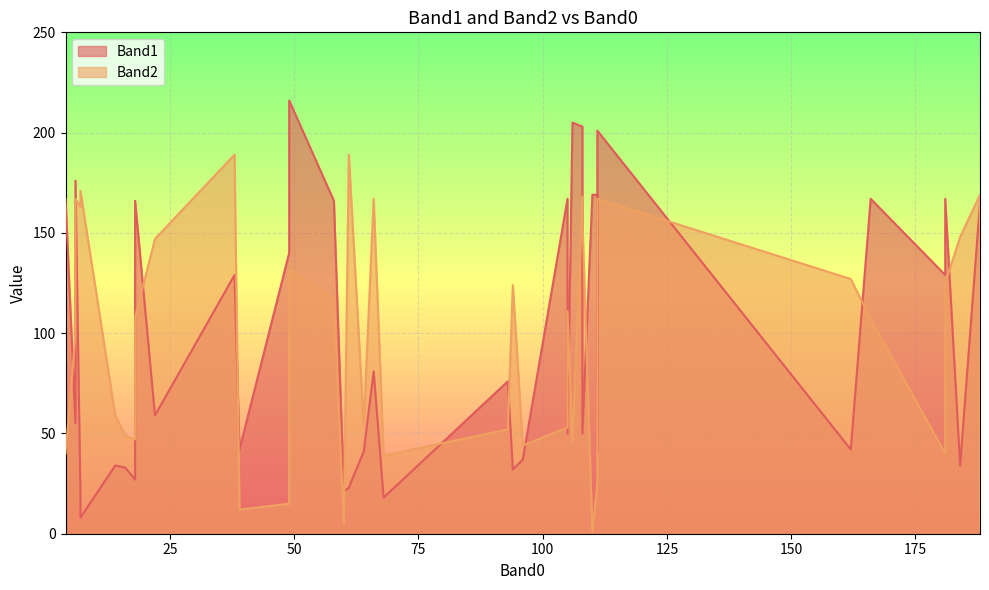

Which category has the lowest value across all series?

110